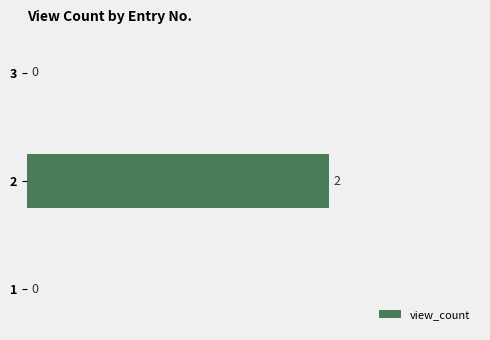

Reading bottom to top, extract all data points from this chart.

1=0	2=2	3=0